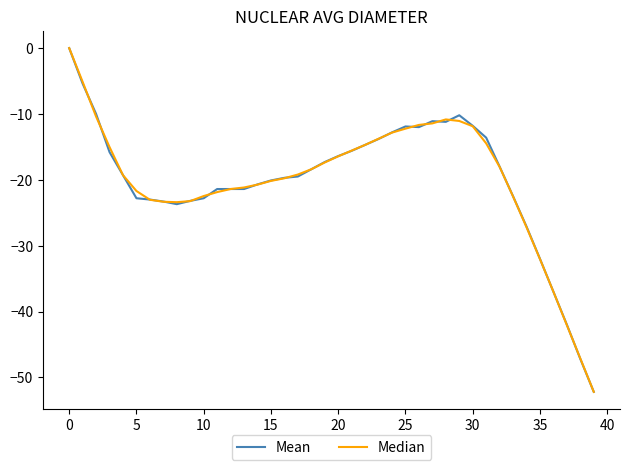

What is the smallest value displayed?

-52.2